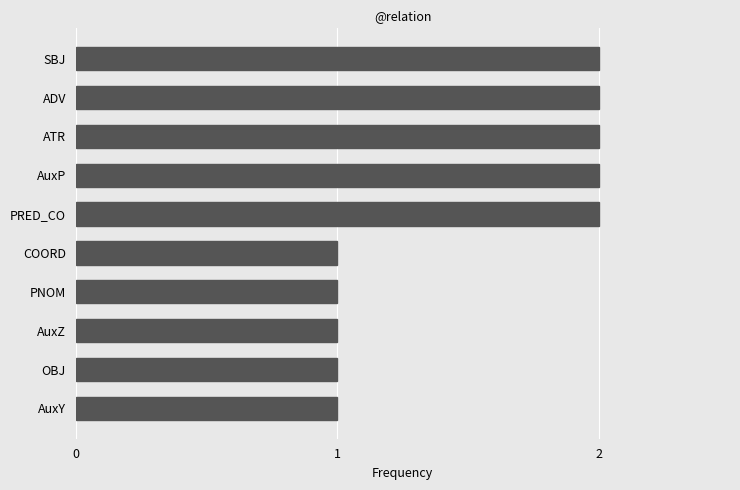

Are the bars horizontal?

Yes